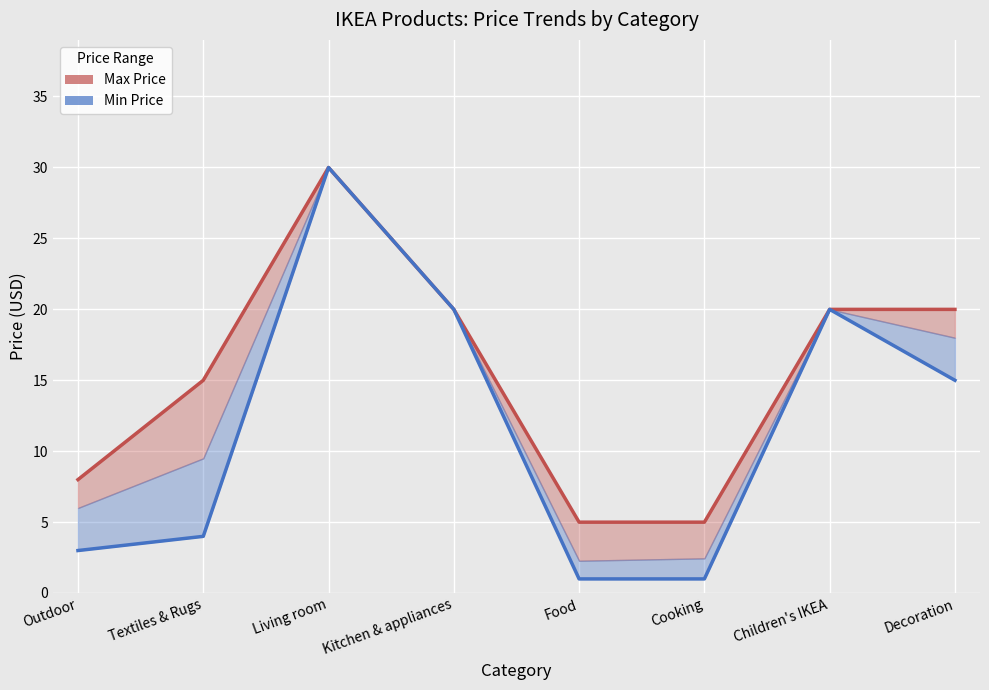

What is the label of the 5th point from the right?

Kitchen & appliances